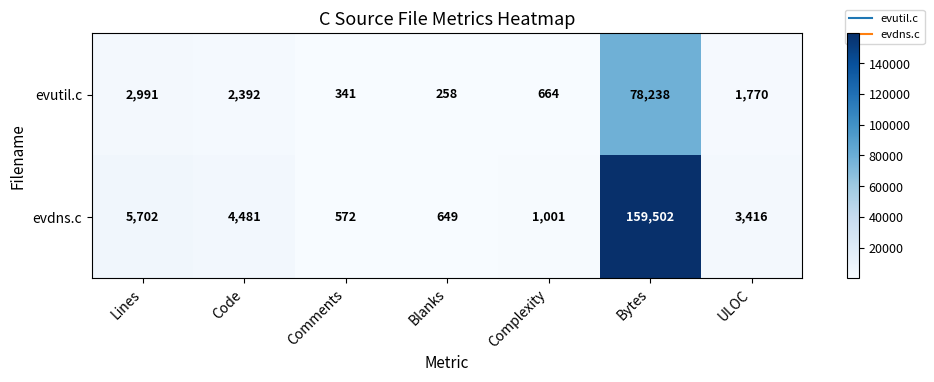

What is the difference between the highest and lowest values at Blanks?

391